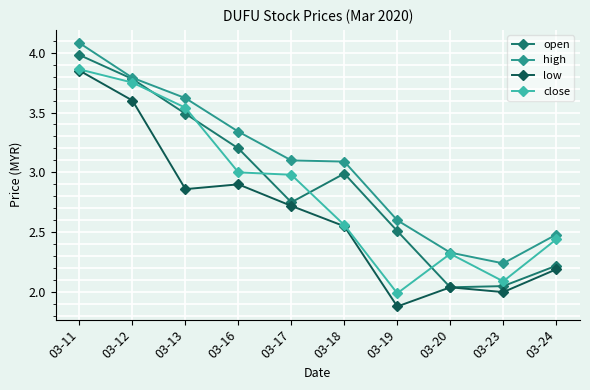

Which category has the highest value across all series?

03-11